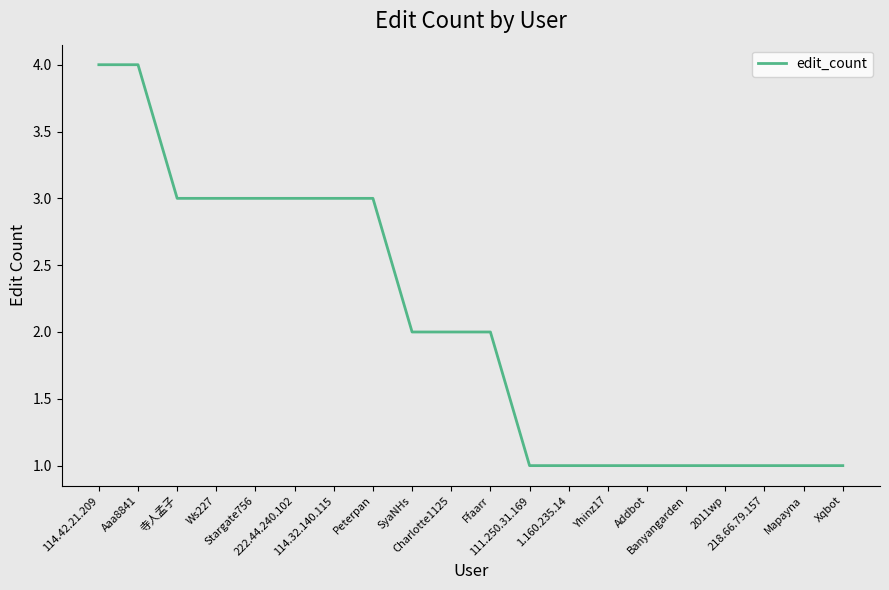

What is the maximum value shown in the chart?

4